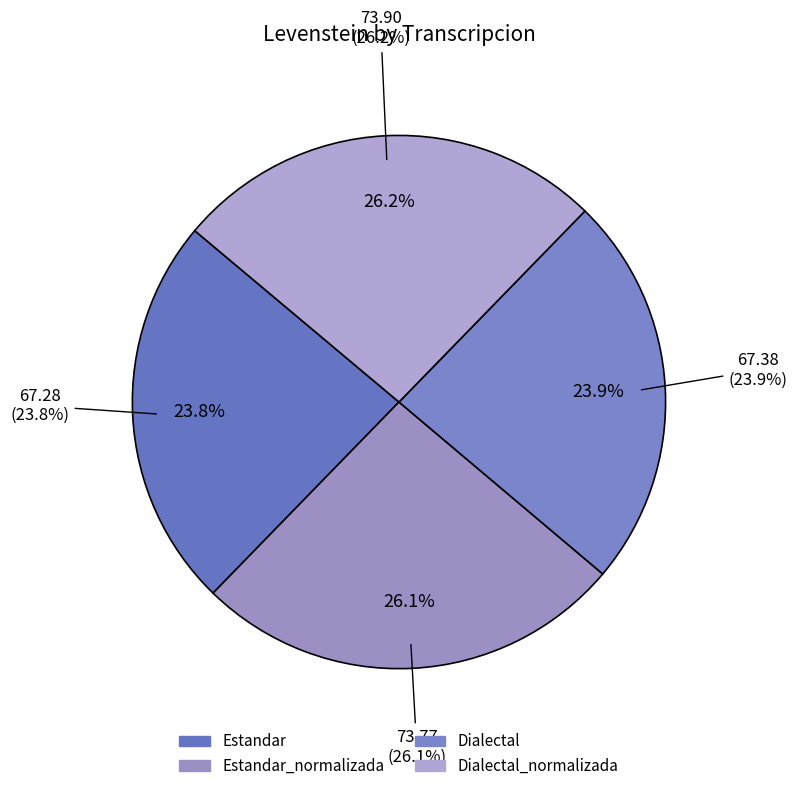

Rank the categories by value from highest to lowest.

Dialectal_normalizada, Estandar_normalizada, Dialectal, Estandar